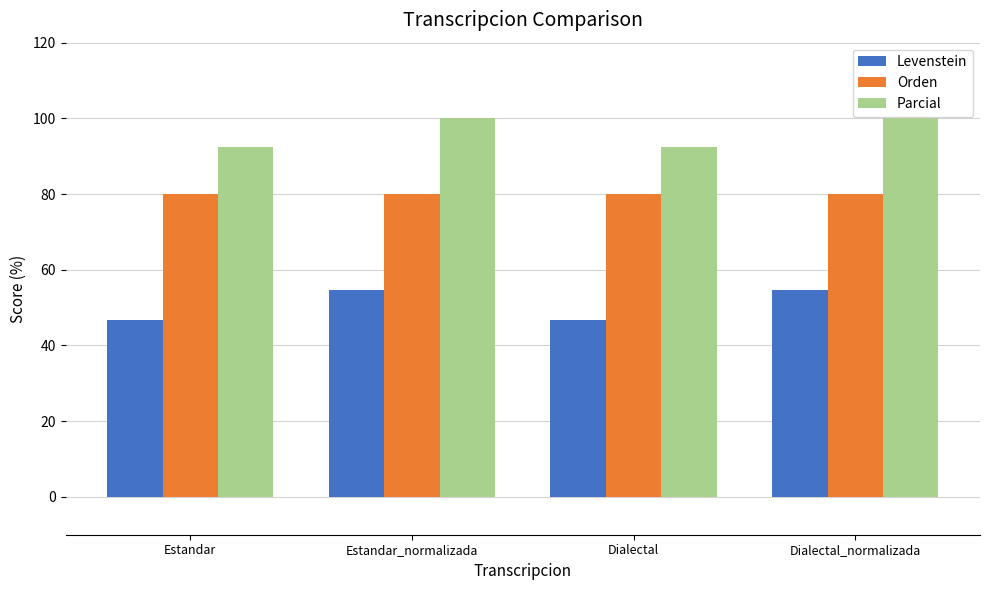

The value of Parcial at Estandar is 92.3. True or false?

True